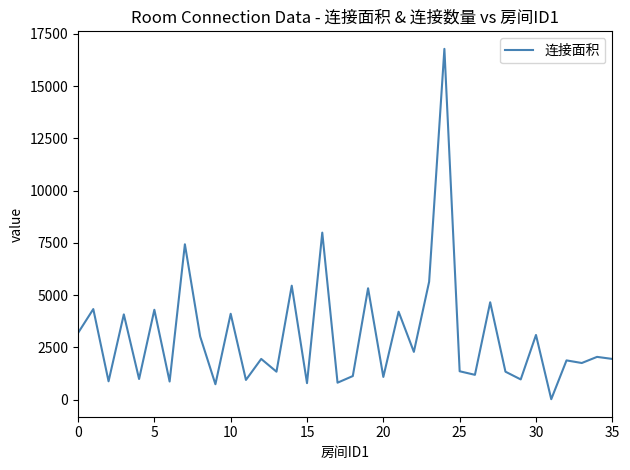

What is the maximum value shown in the chart?

16779